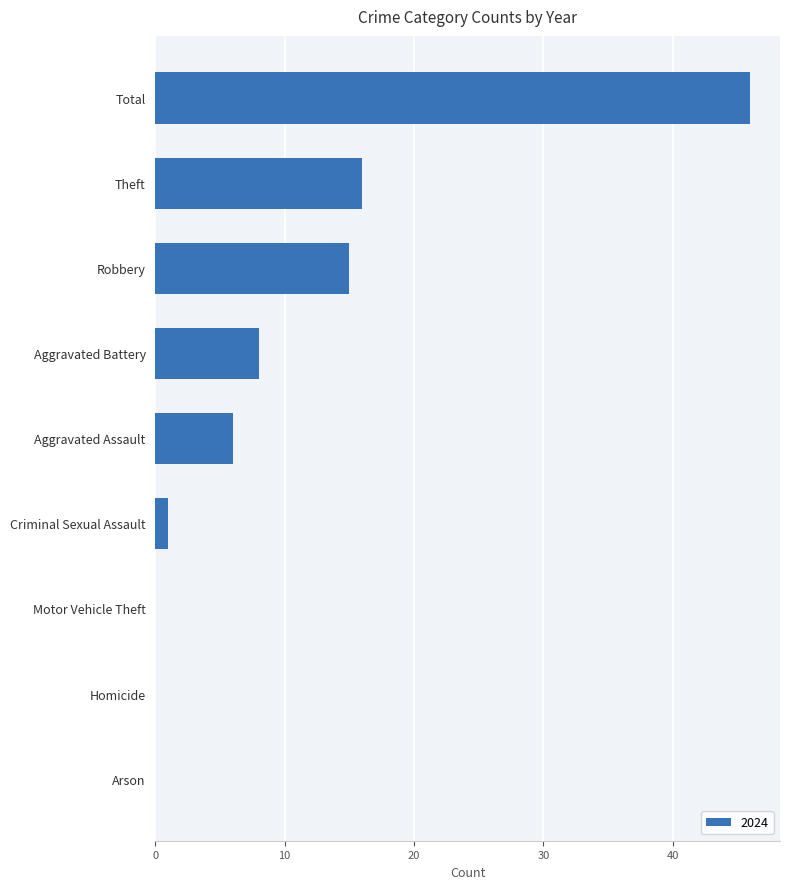

Which has a higher value, Homicide or Robbery?

Robbery